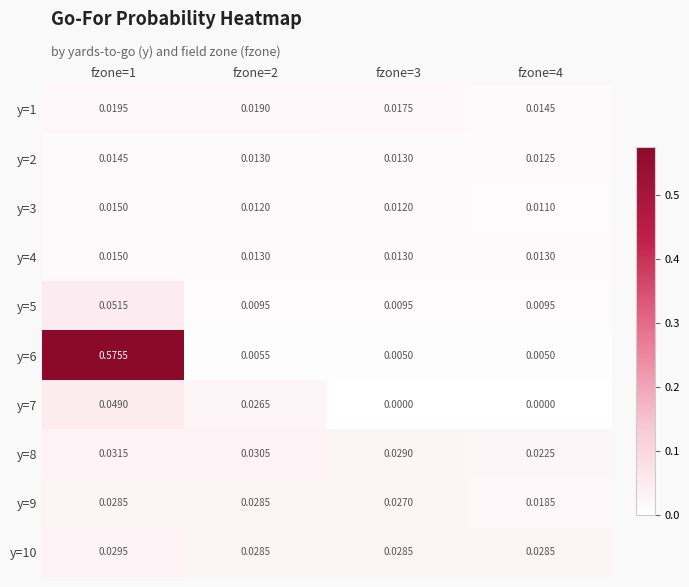

Is the value of y=4 at fzone=3 greater than the value of y=8 at fzone=2?

No